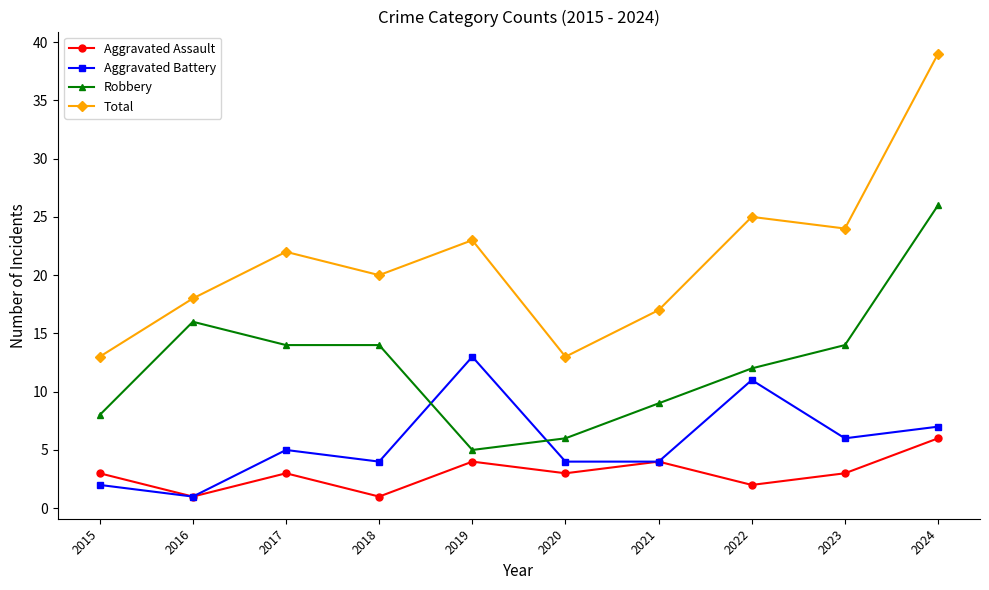

Reading left to right, list all the values displayed in this chart.

Aggravated Assault: 2015=3	2016=1	2017=3	2018=1	2019=4	2020=3	2021=4	2022=2	2023=3	2024=6
Aggravated Battery: 2015=2	2016=1	2017=5	2018=4	2019=13	2020=4	2021=4	2022=11	2023=6	2024=7
Robbery: 2015=8	2016=16	2017=14	2018=14	2019=5	2020=6	2021=9	2022=12	2023=14	2024=26
Total: 2015=13	2016=18	2017=22	2018=20	2019=23	2020=13	2021=17	2022=25	2023=24	2024=39